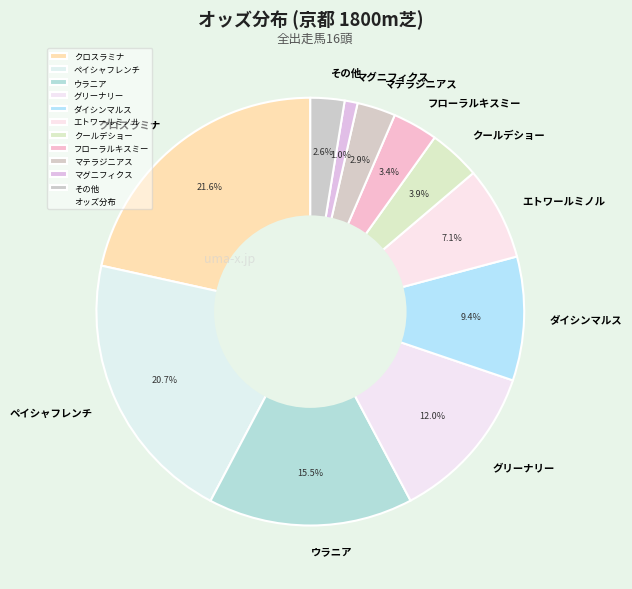

What is the ratio of the value at クールデショー to the value at クロスラミナ?

0.2